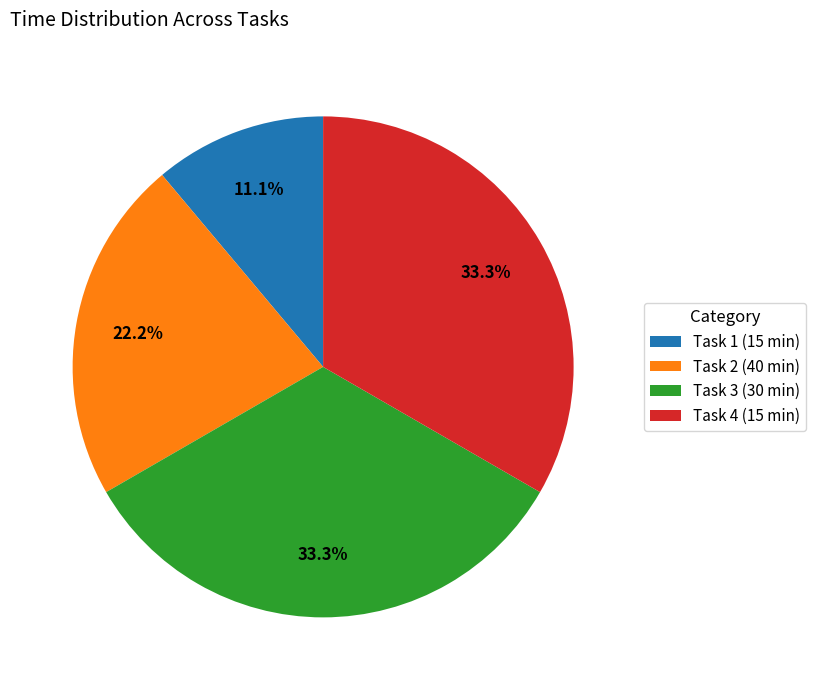

How many slices are in this pie chart?

4